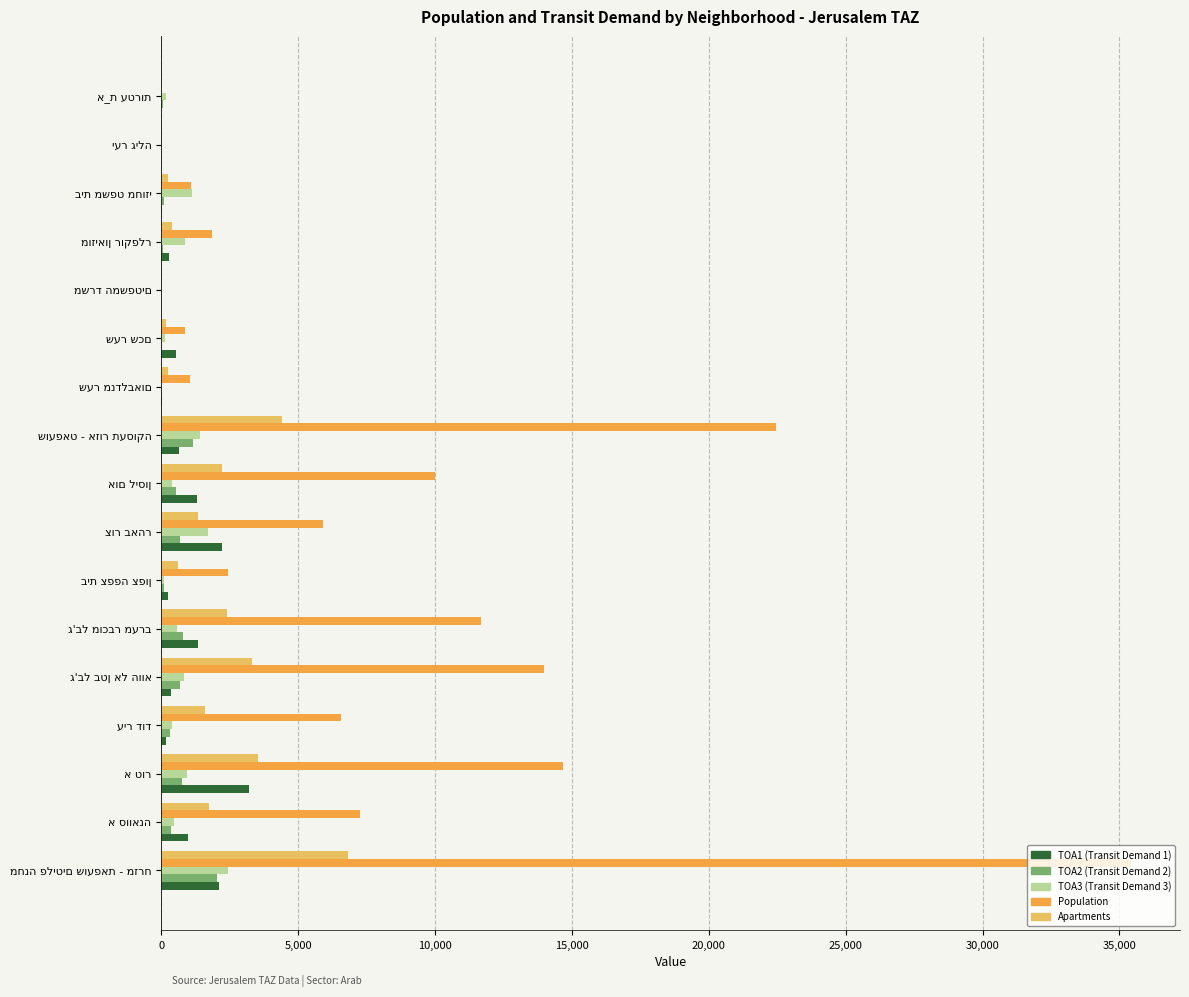

What is the maximum value shown in the chart?

35442.2